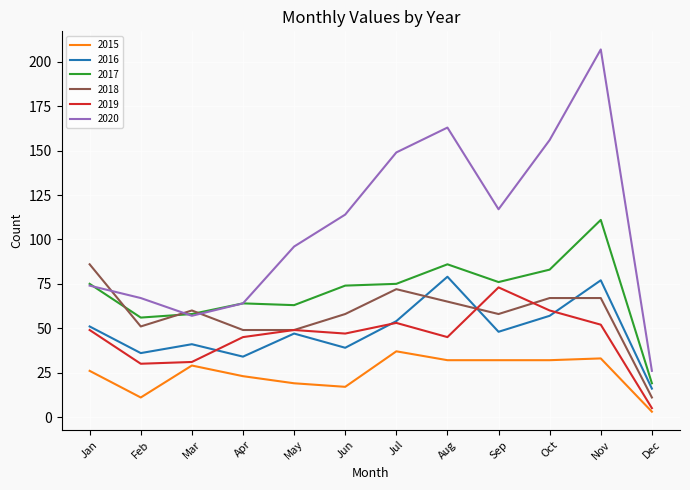

Which series has the largest range (max minus min)?

2020